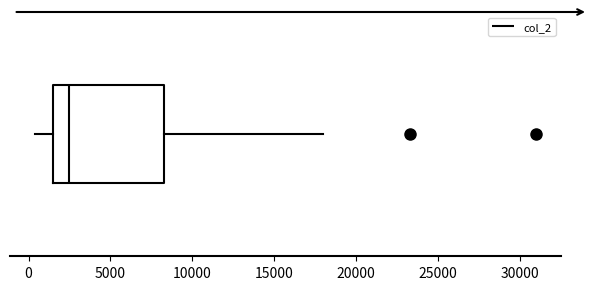

Where does the left whisker of the box end on the x-axis? The values are not printed on the chart, so give them approximately, as read against the axis.

500